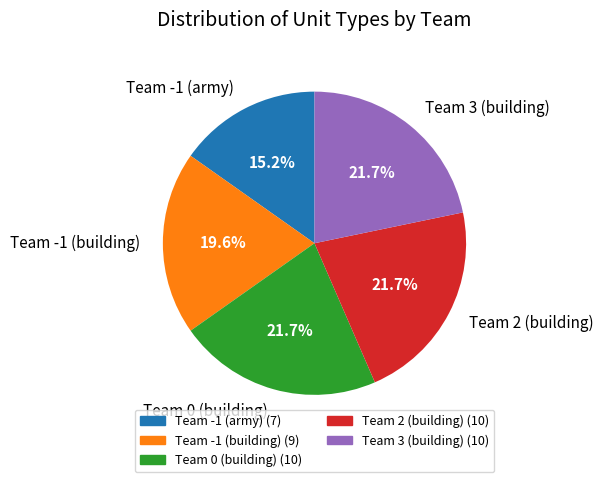

What portion of the pie excludes Team -1 (army)?

84.8%